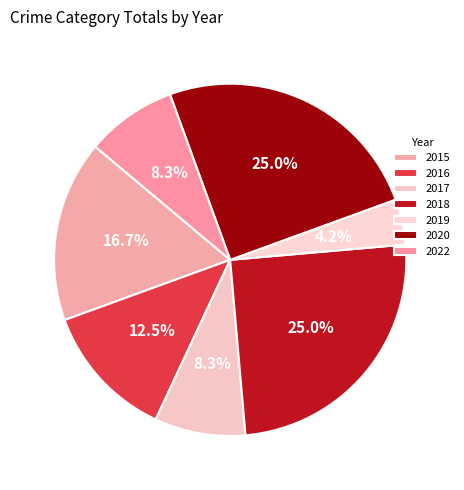

Combined, what portion of the pie is 2019 and 2015?

20.8%